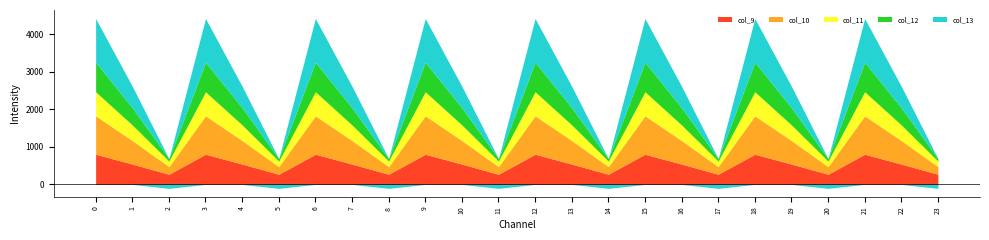

True or false: col_12 has more than 1 interior local peaks.

True